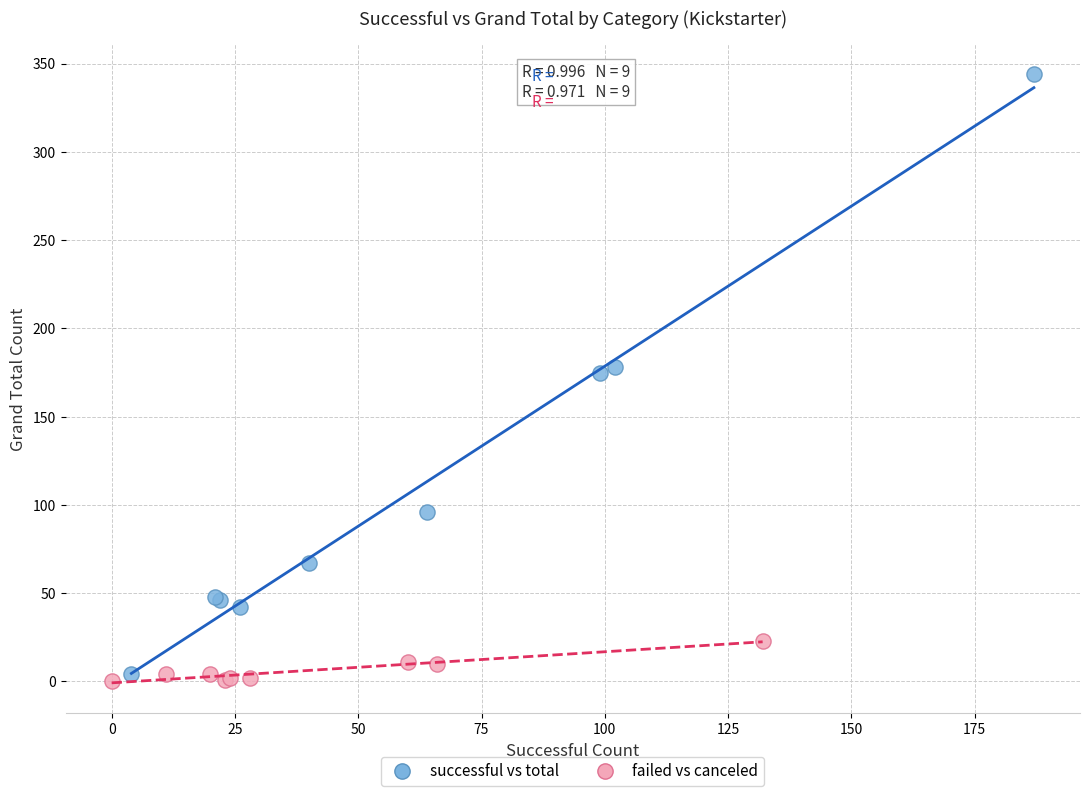

Which series has the widest spread of Y values?

successful vs total